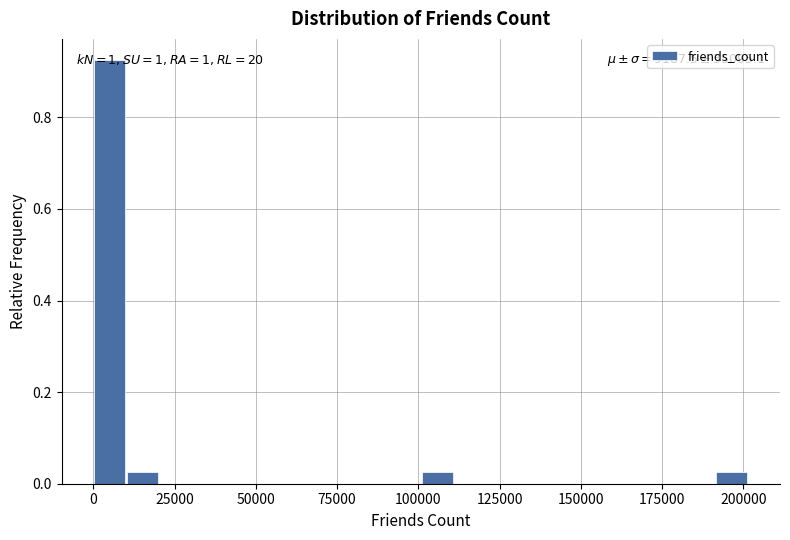

Read against the x-axis, roughly where is the centre of the tallest bar?

5000